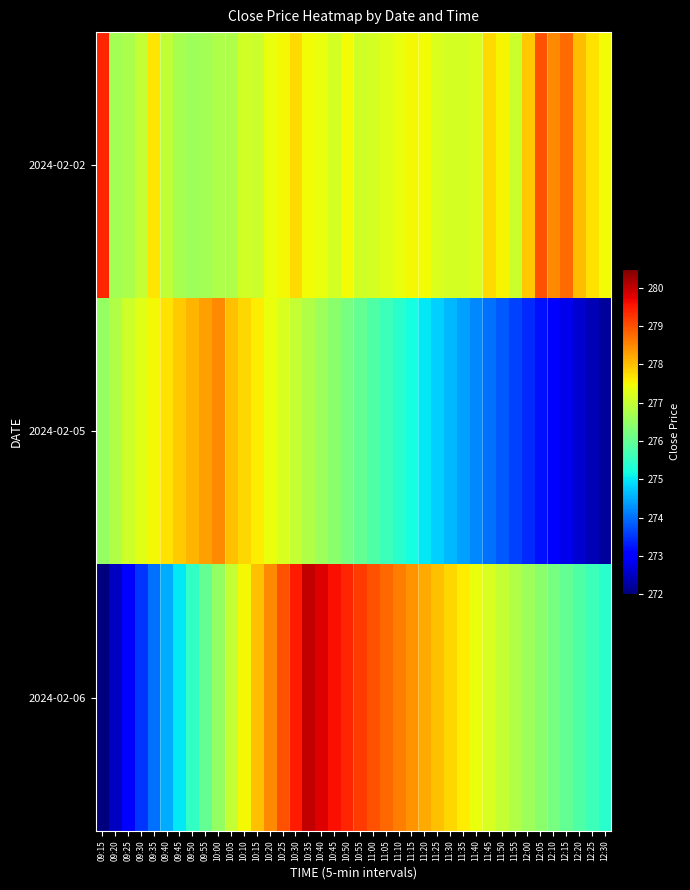

Reading left to right, extract all data points from this chart.

2024-02-02: 09:15=279.4	09:20=276.7	09:25=276.7	09:30=277.0	09:35=277.7	09:40=277.0	09:45=276.7	09:50=276.6	09:55=276.7	10:00=276.8	10:05=276.8	10:10=277.1	10:15=277.1	10:20=277.4	10:25=277.5	10:30=277.8	10:35=277.4	10:40=277.4	10:45=277.2	10:50=277.4	10:55=277.1	11:00=277.1	11:05=277.2	11:10=277.4	11:15=277.5	11:20=277.4	11:25=277.2	11:30=277.2	11:35=277.1	11:40=277.2	11:45=277.8	11:50=277.5	11:55=277.1	12:00=277.9	12:05=279.0	12:10=278.5	12:15=278.8	12:20=278.0	12:25=277.7	12:30=277.4
2024-02-05: 09:15=276.5	09:20=276.8	09:25=277.1	09:30=277.3	09:35=277.5	09:40=277.7	09:45=277.9	09:50=278.1	09:55=278.3	10:00=278.5	10:05=278.0	10:10=277.8	10:15=277.6	10:20=277.4	10:25=277.2	10:30=277.0	10:35=276.8	10:40=276.6	10:45=276.4	10:50=276.2	10:55=276.0	11:00=275.8	11:05=275.6	11:10=275.4	11:15=275.2	11:20=275.0	11:25=274.8	11:30=274.6	11:35=274.4	11:40=274.2	11:45=274.0	11:50=273.8	11:55=273.6	12:00=273.4	12:05=273.2	12:10=273.0	12:15=272.8	12:20=272.6	12:25=272.4	12:30=272.2
2024-02-06: 09:15=272.0	09:20=272.5	09:25=273.0	09:30=273.5	09:35=274.0	09:40=274.5	09:45=275.0	09:50=275.5	09:55=276.0	10:00=276.5	10:05=277.0	10:10=277.5	10:15=278.0	10:20=278.5	10:25=279.0	10:30=279.5	10:35=280.0	10:40=279.8	10:45=279.6	10:50=279.4	10:55=279.2	11:00=279.0	11:05=278.8	11:10=278.6	11:15=278.4	11:20=278.2	11:25=278.0	11:30=277.8	11:35=277.6	11:40=277.4	11:45=277.2	11:50=277.0	11:55=276.8	12:00=276.6	12:05=276.4	12:10=276.2	12:15=276.0	12:20=275.8	12:25=275.6	12:30=275.4